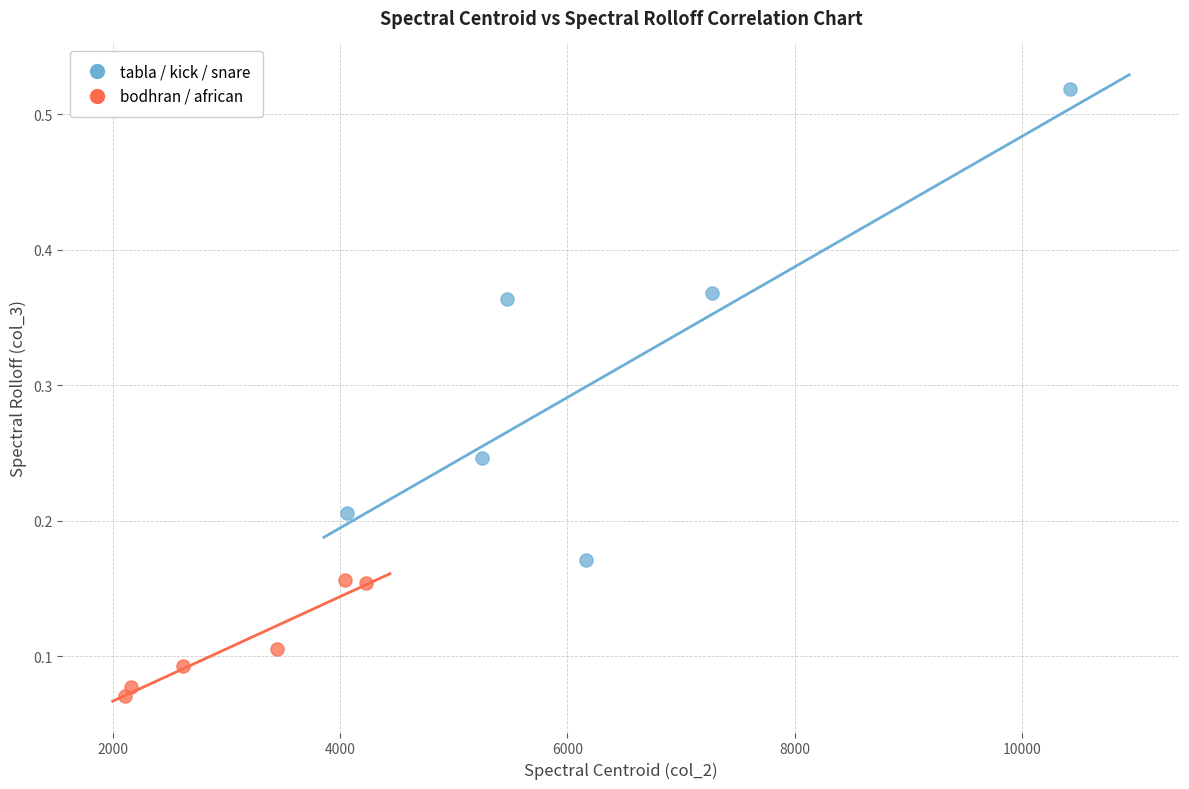

What are all the series names shown in the legend?

tabla / kick / snare, bodhran / african